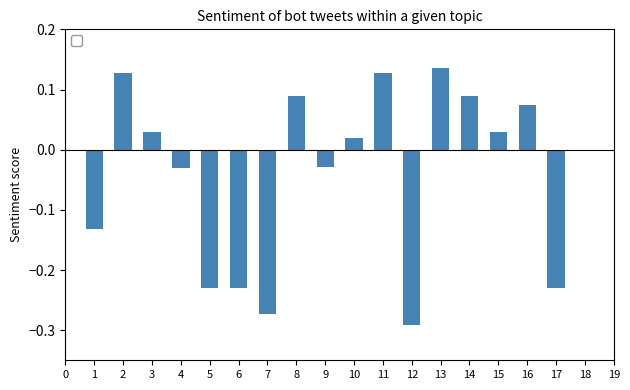

What is the difference between the maximum and minimum values?

0.4